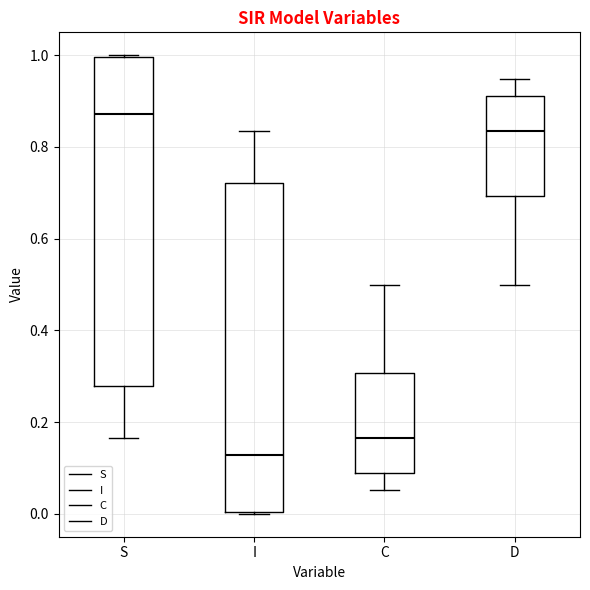

Where is the upper edge of the box for I on the y-axis? The values are not printed on the chart, so give them approximately, as read against the axis.

0.72